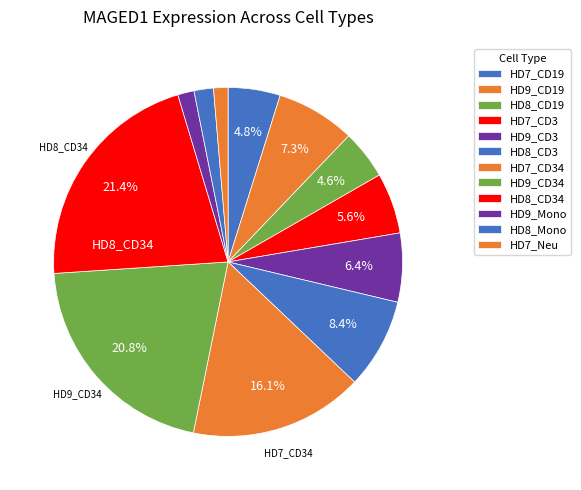

Count the number of slices in the pie.

12